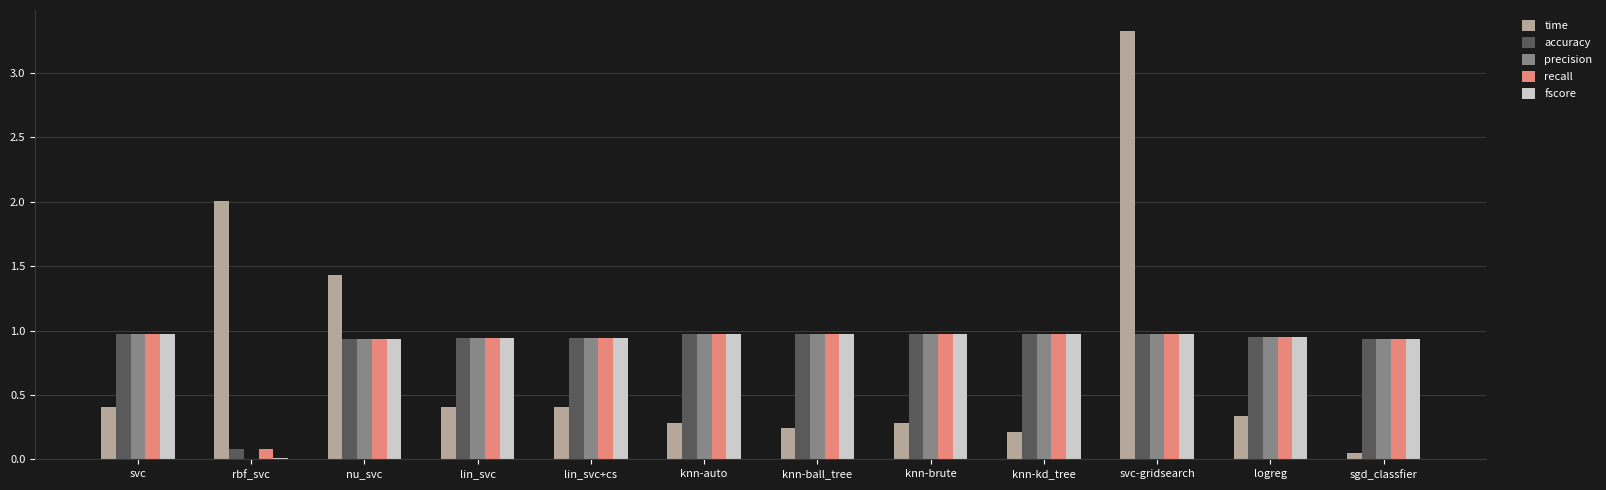

Is it true that recall equals 1.0 at knn-auto?

True